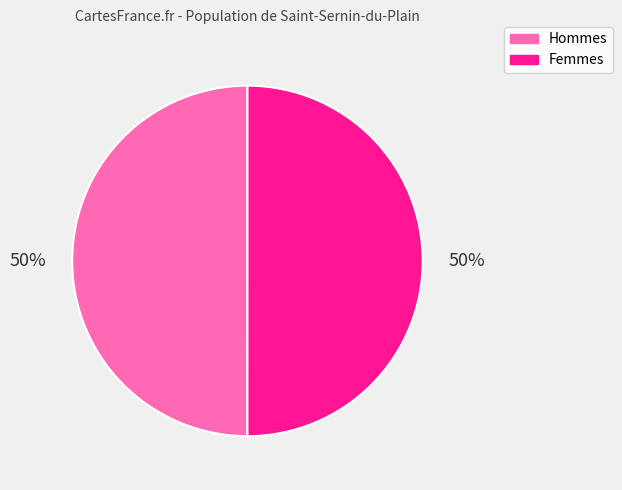

Count the number of slices in the pie.

2